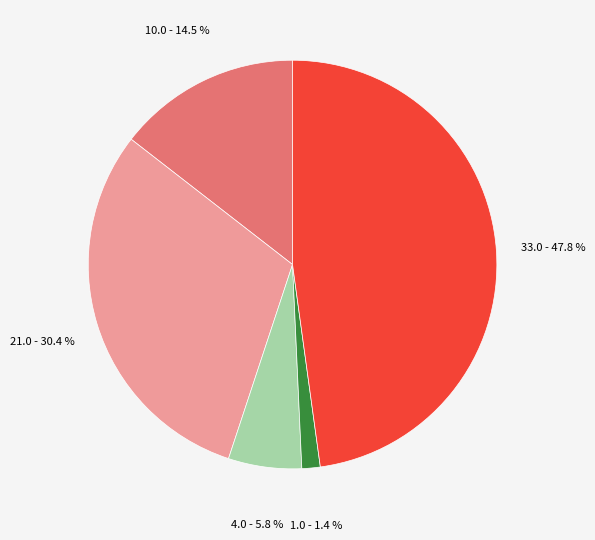

Is there any slice that represents more than half of the pie?

No